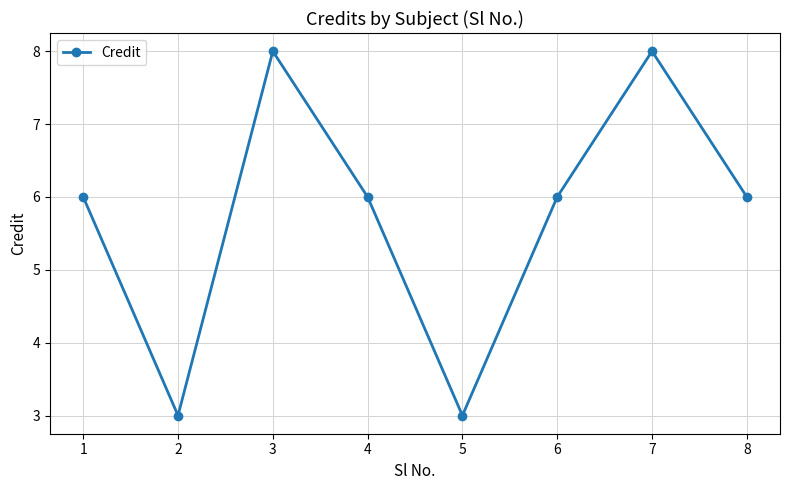

True or false: the data shows 5 at 2.

False